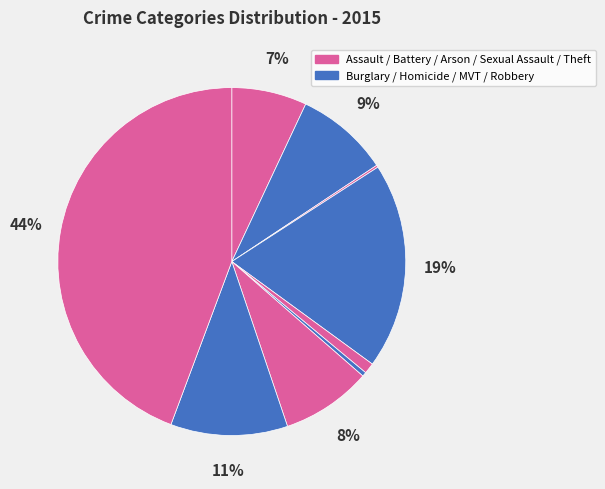

Is there a majority slice in this chart?

No